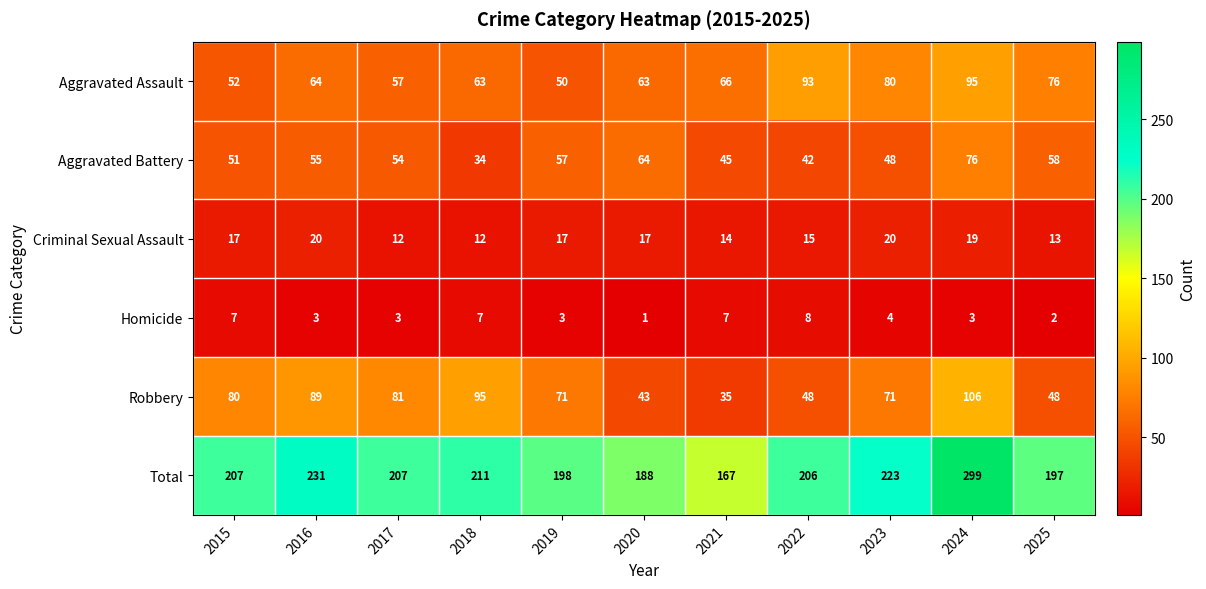

How many distinct data groups are displayed?

6